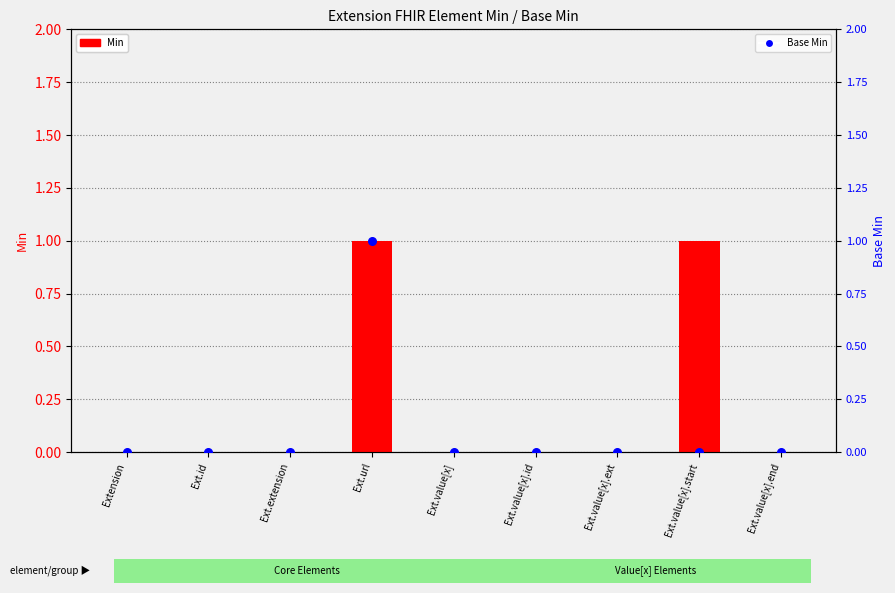

Is the value of Min at Ext.value[x].end greater than the value of Base Min at Extension?

No